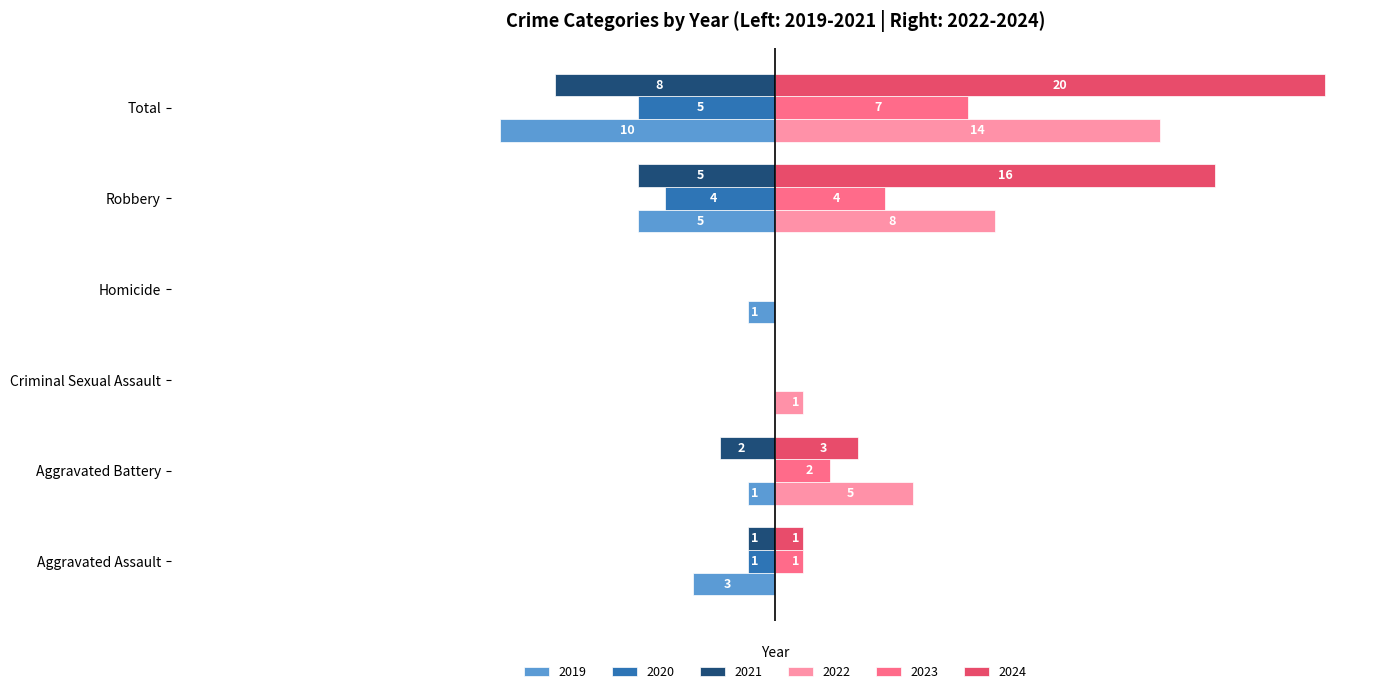

At which label is 2023 closest to 3?

Aggravated Battery